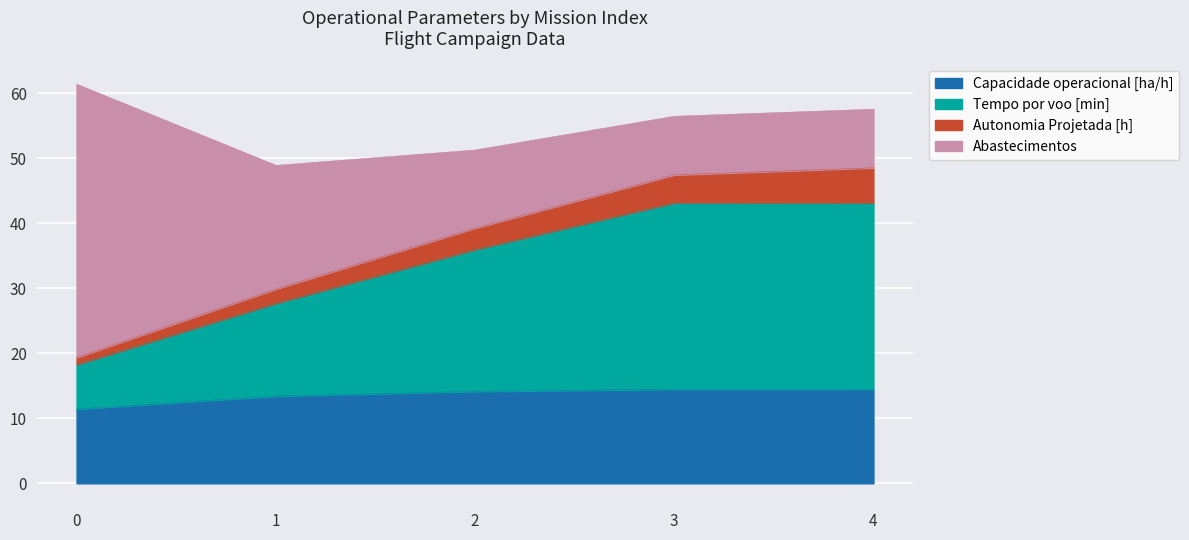

Is it true that Capacidade operacional [ha/h] equals 11.4 at 0?

True